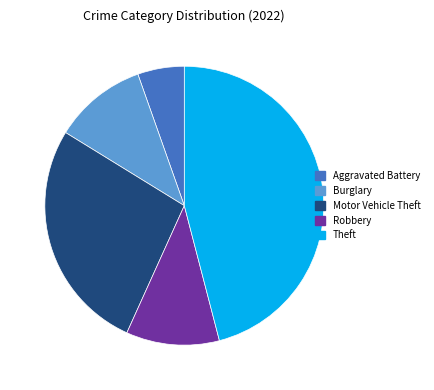

Is there any slice that represents more than half of the pie?

No